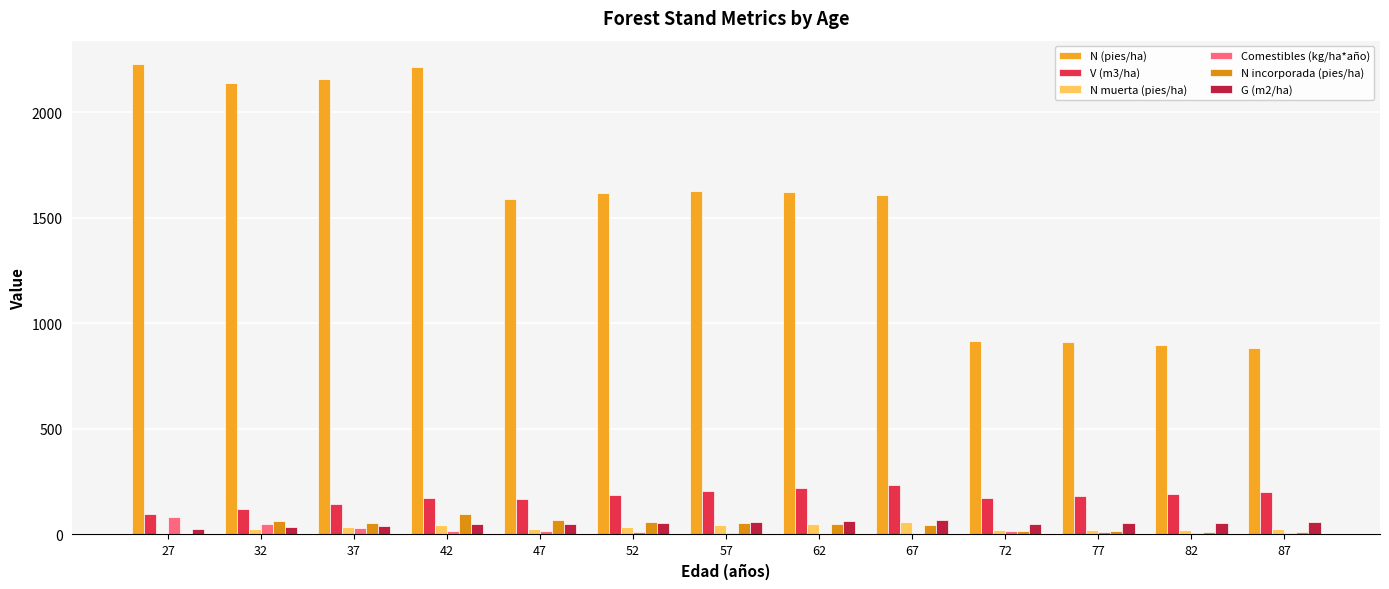

What is the spread (max minus min) of values at 37?

2130.8